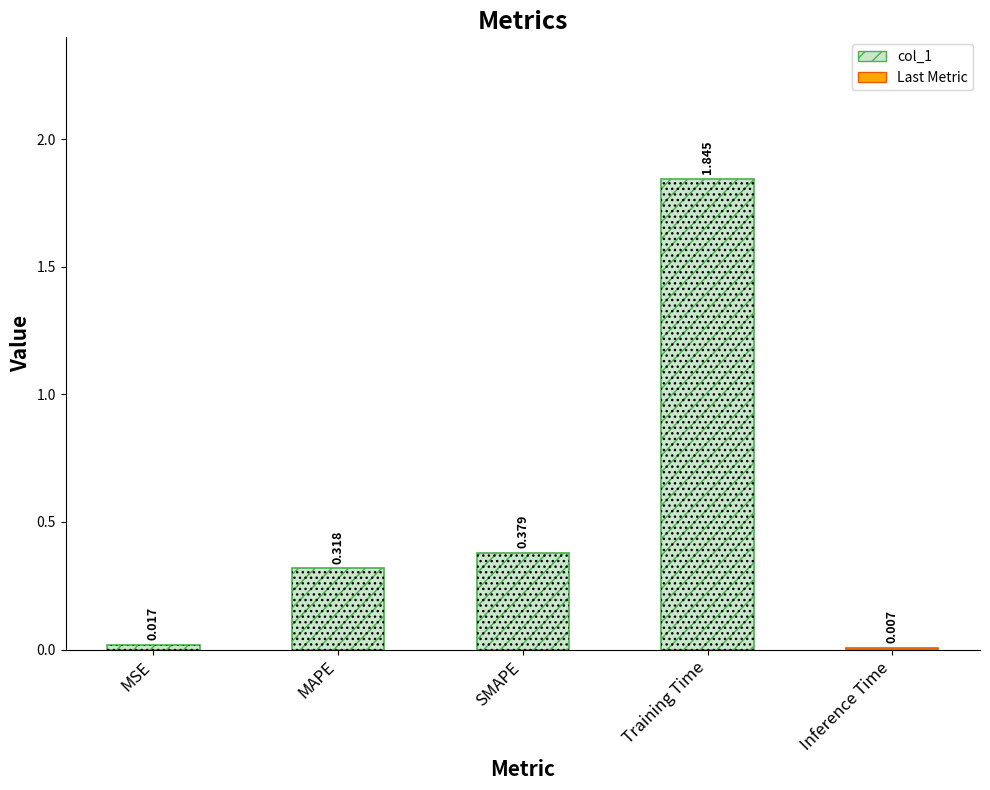

What position from the left is MAPE?

2